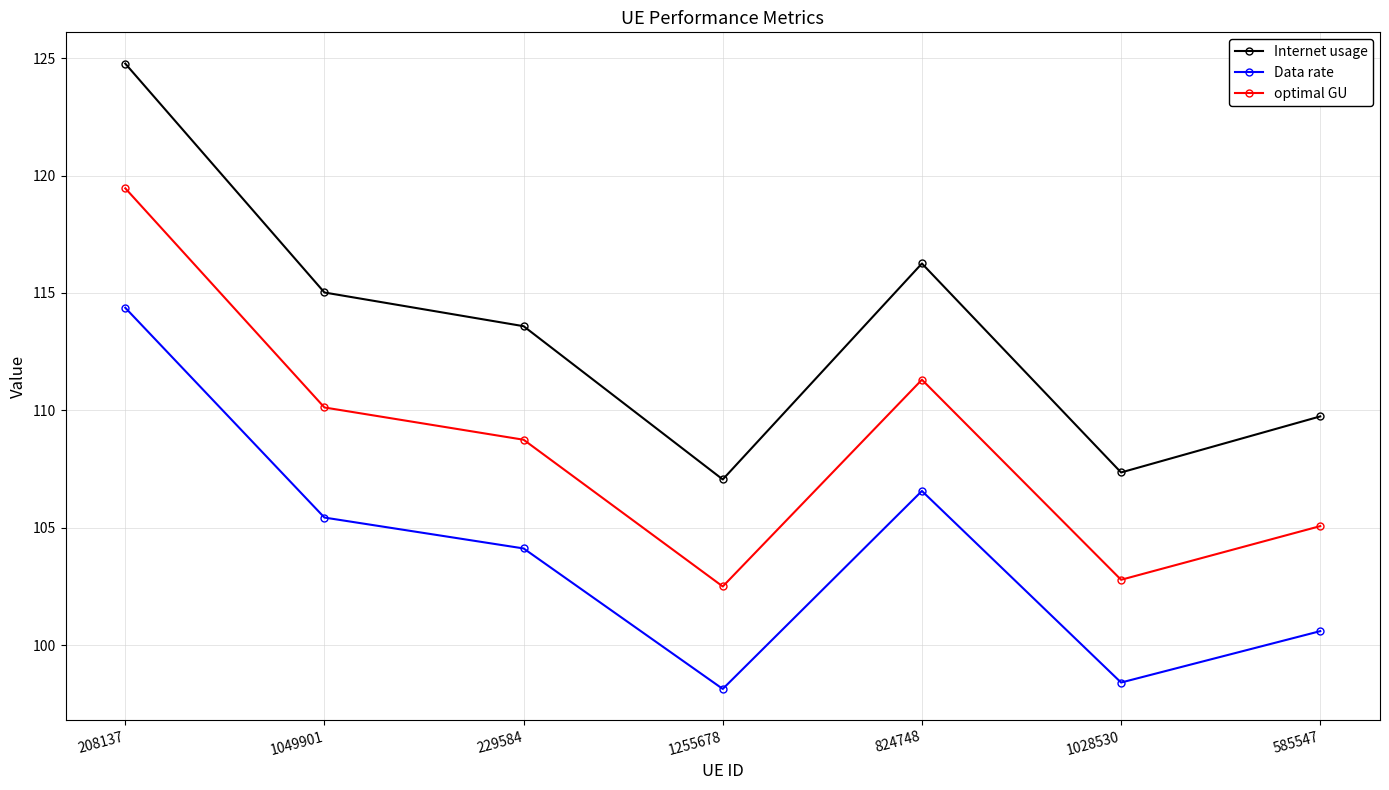

What is the label of the 5th point from the right?

229584